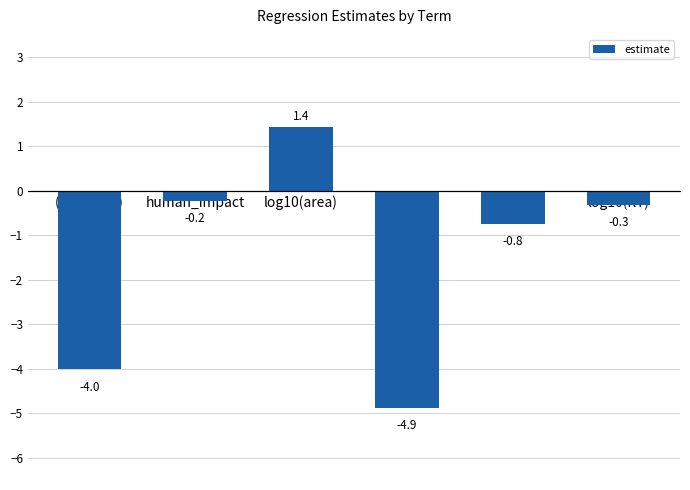

List the labels in order of value, largest first.

log10(area), human_impact, log10(RT), eutro, (Intercept), depth